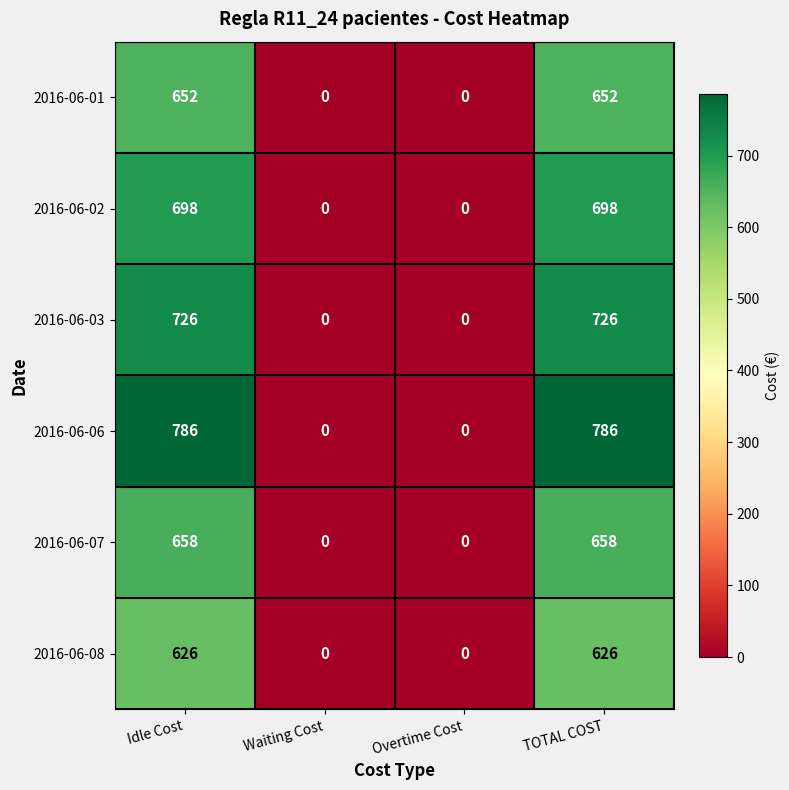

What is the difference between the second highest and minimum values in the 2016-06-01 series?

652